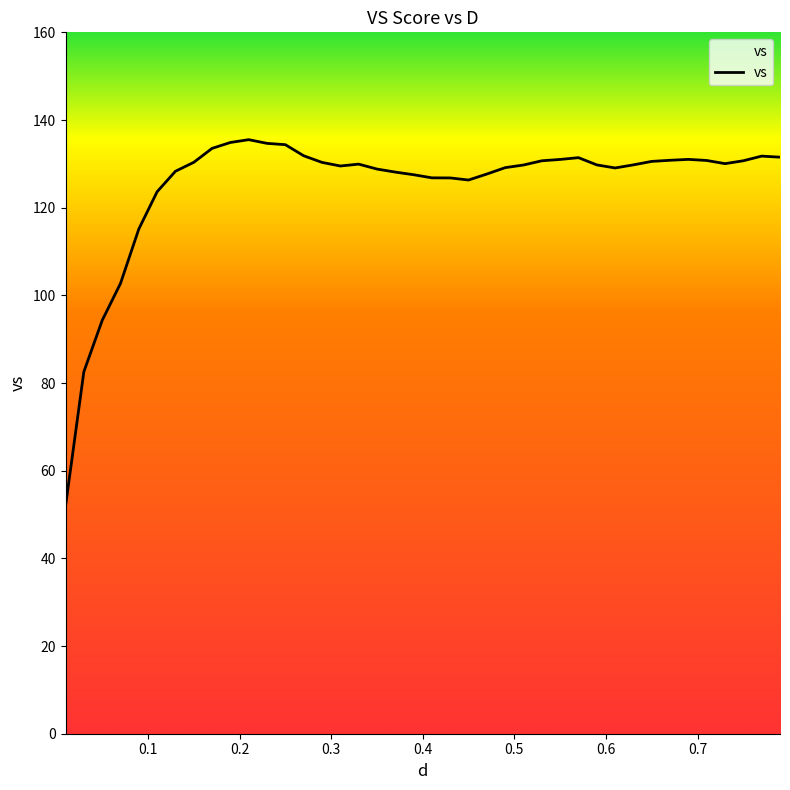

What is the greatest value displayed?

135.5